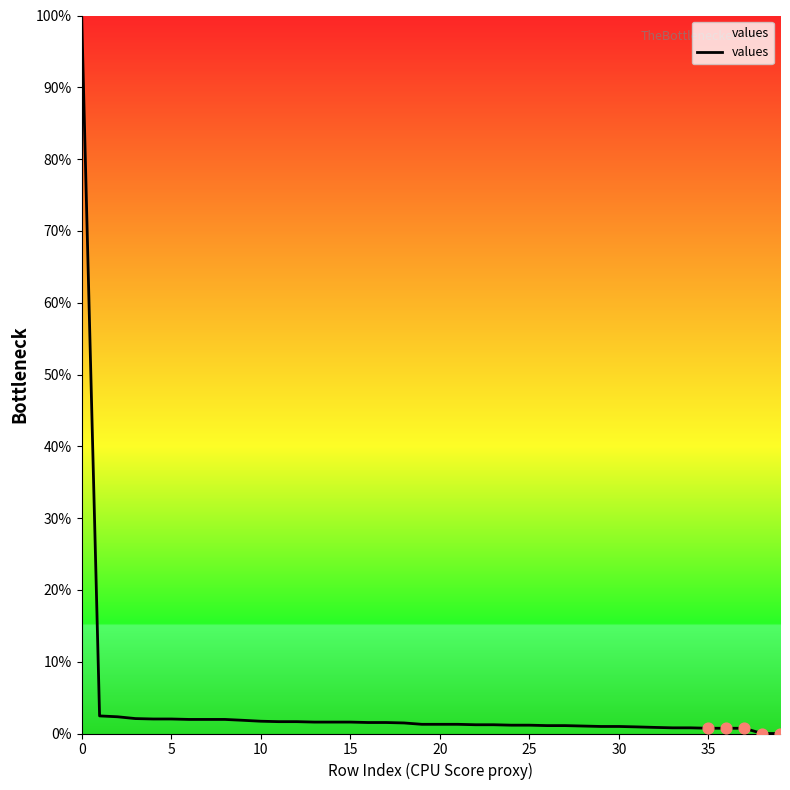

What is the greatest value displayed?

100.0